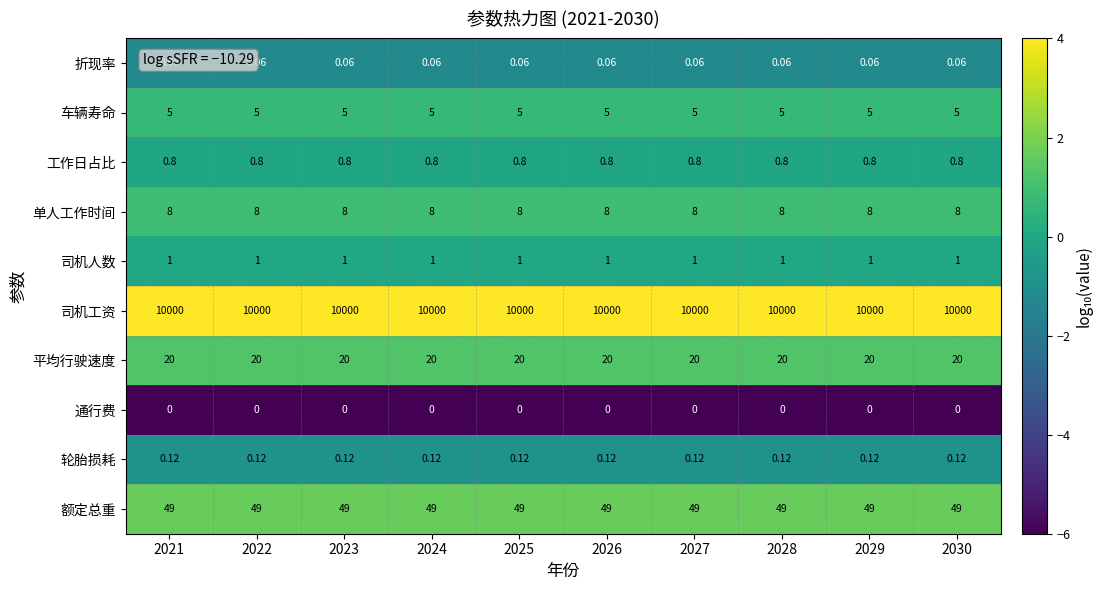

Which series has the largest total across all categories?

司机工资